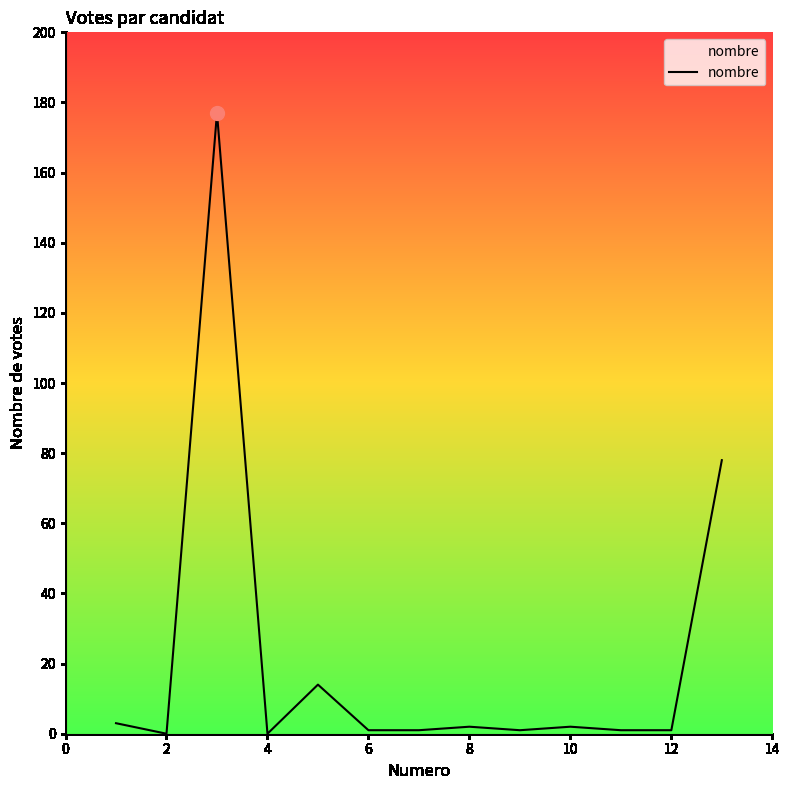

How many lines are shown in the chart?

1